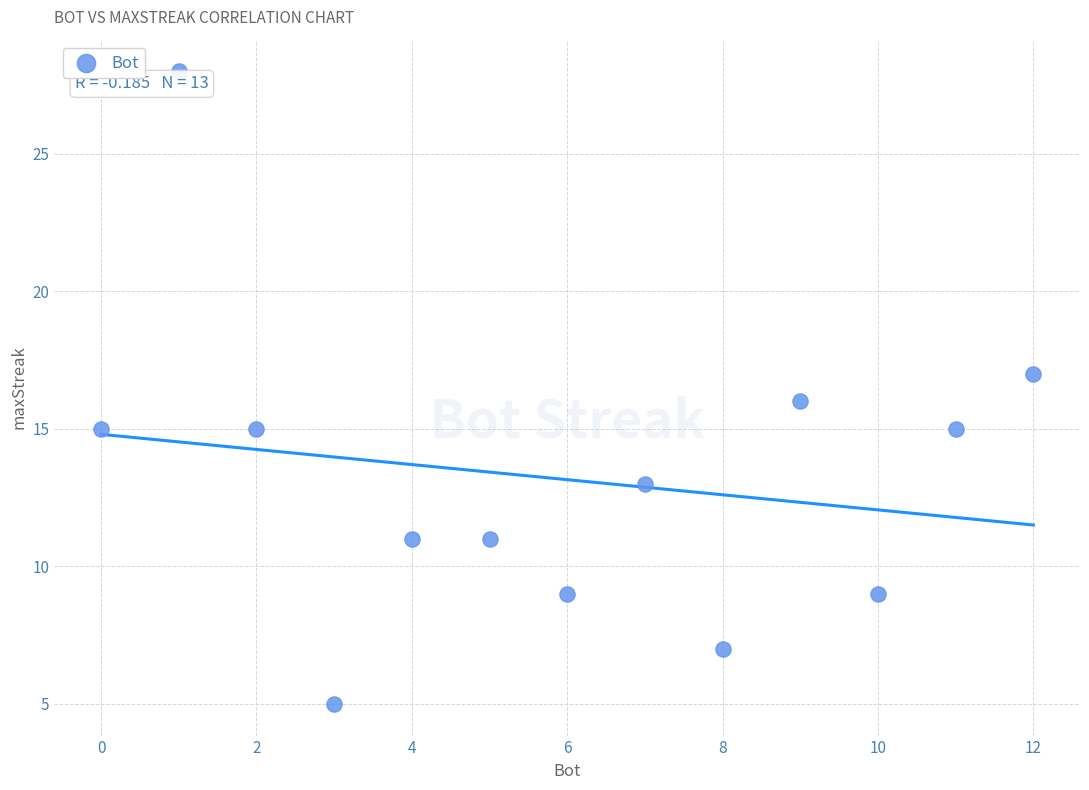

What is the range of X values (max minus min)?

12